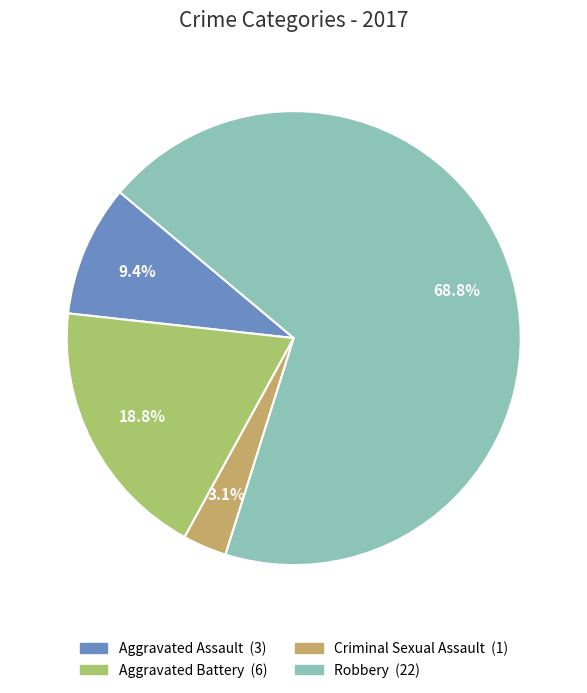

Which category accounts for the majority?

Robbery